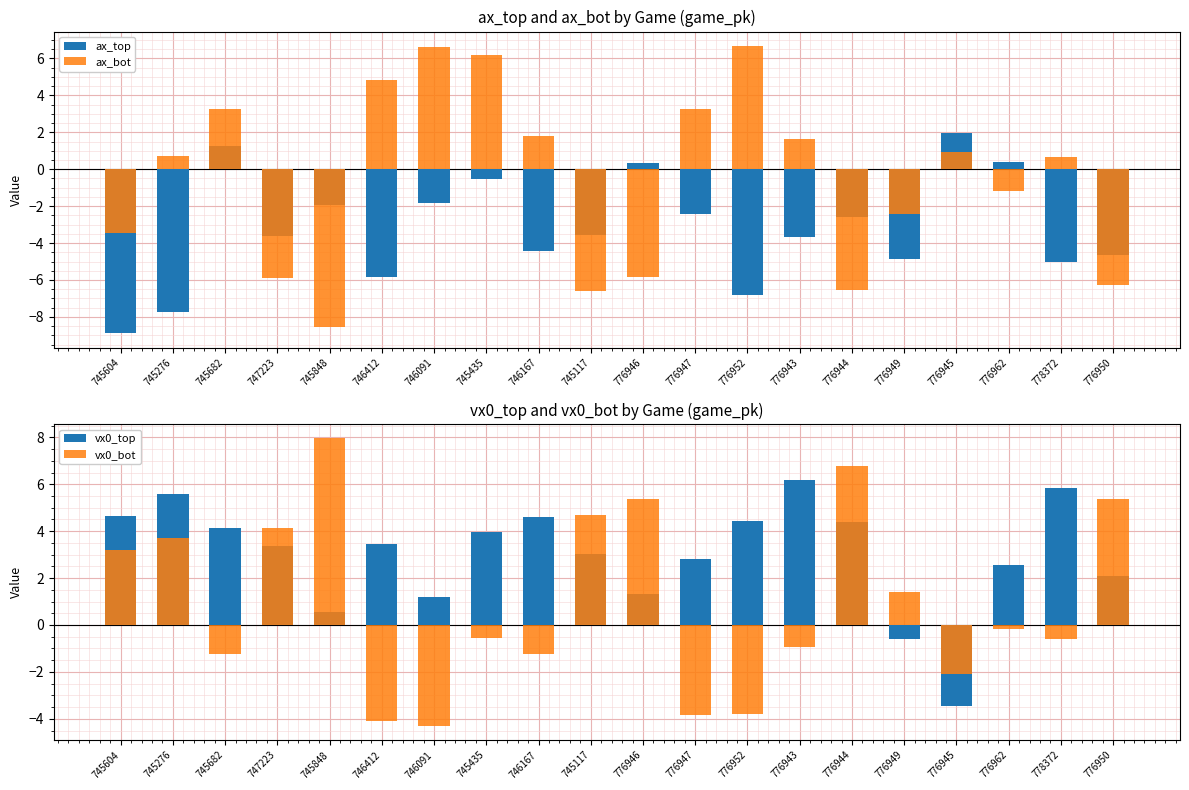

Which has a higher value, 745435 or 776952?

745435